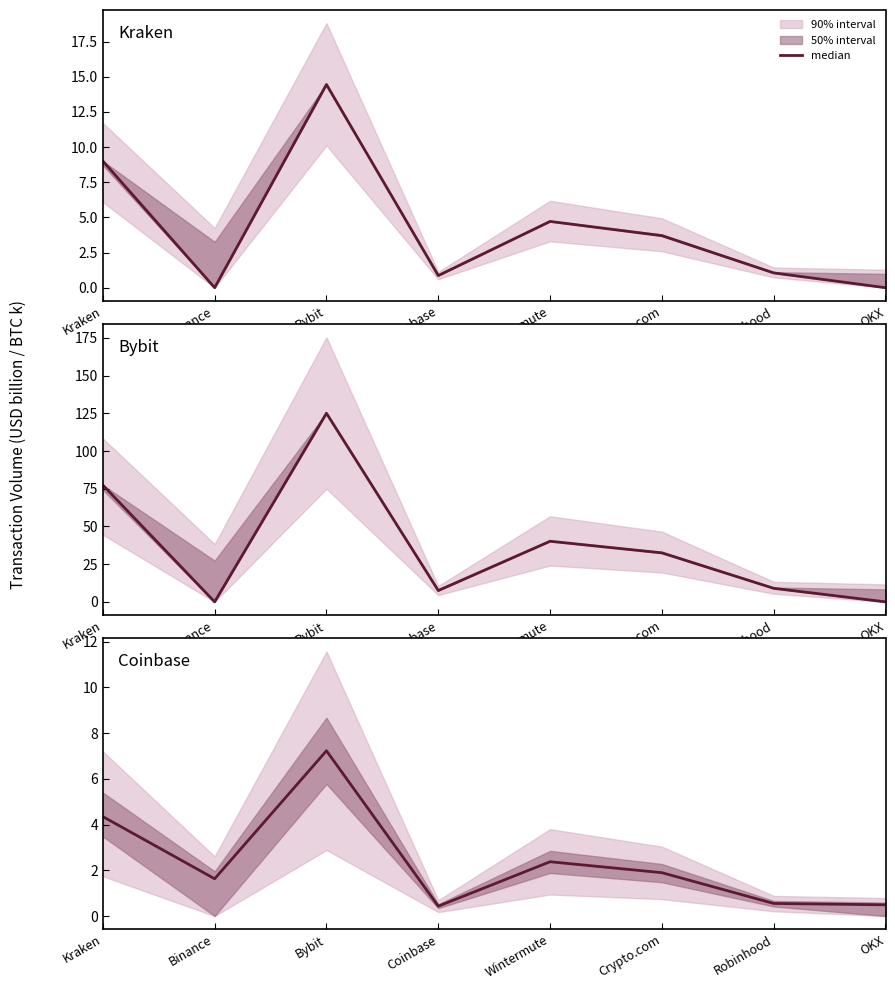

How many data points are above 1?

5